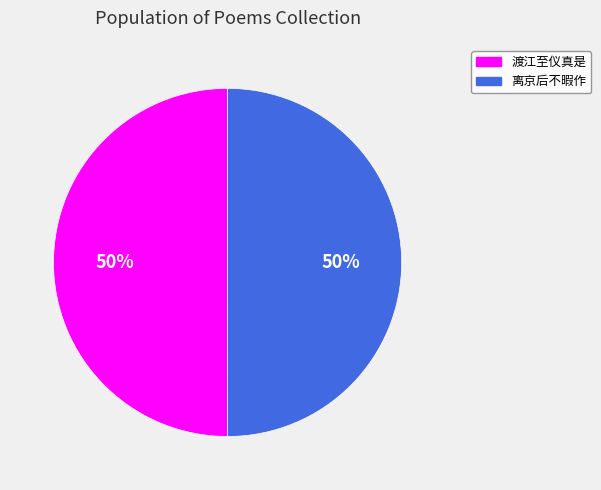

To the nearest percent, what is the average slice percentage?

50%